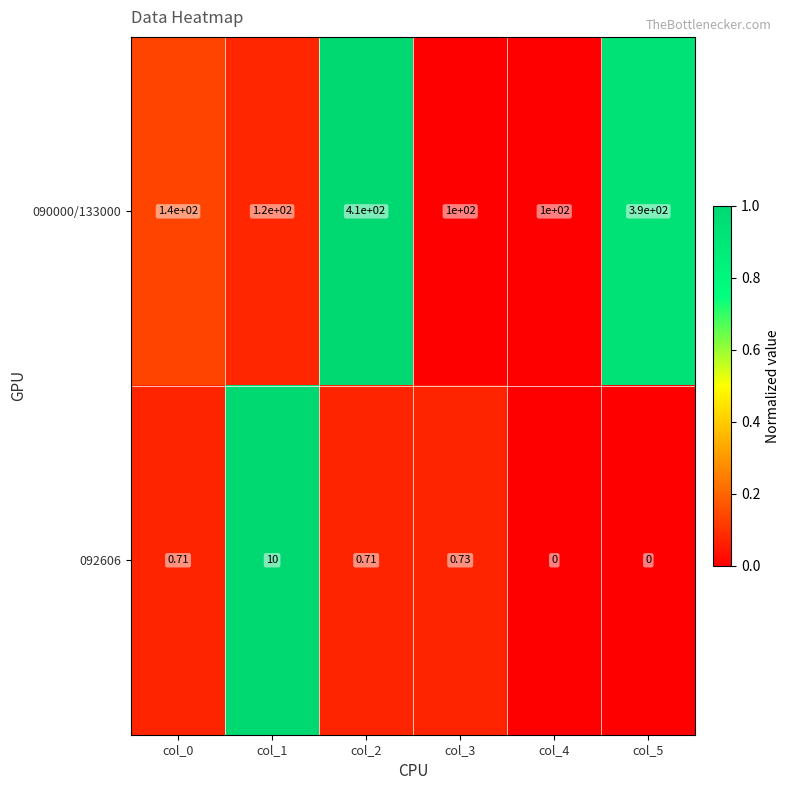

What is the spread (max minus min) of values at col_1?

110.0